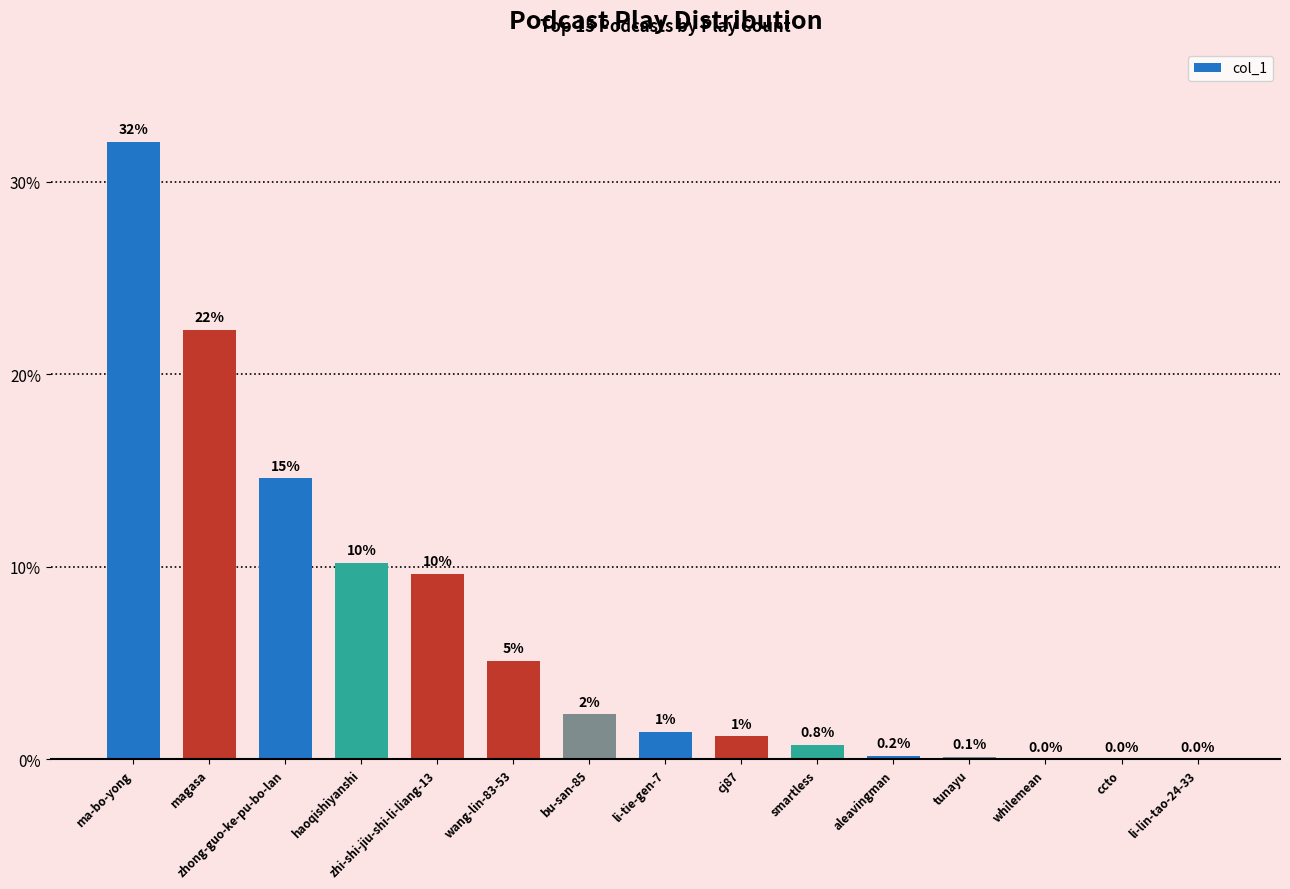

What is the maximum value shown in the chart?

32.1